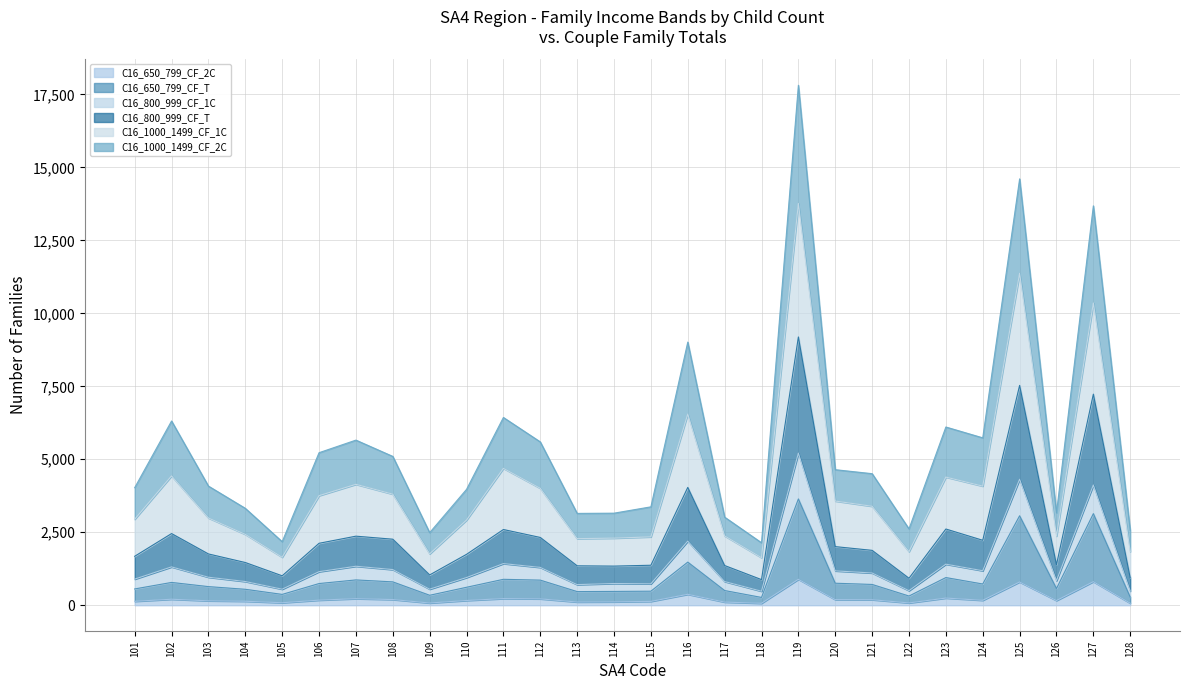

Where is the first local maximum for C16_1000_1499_CF_1C?

102